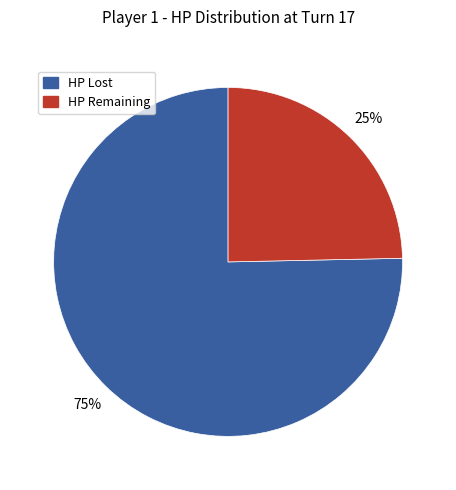

To the nearest percent, what percentage of the pie is HP Remaining?

25%